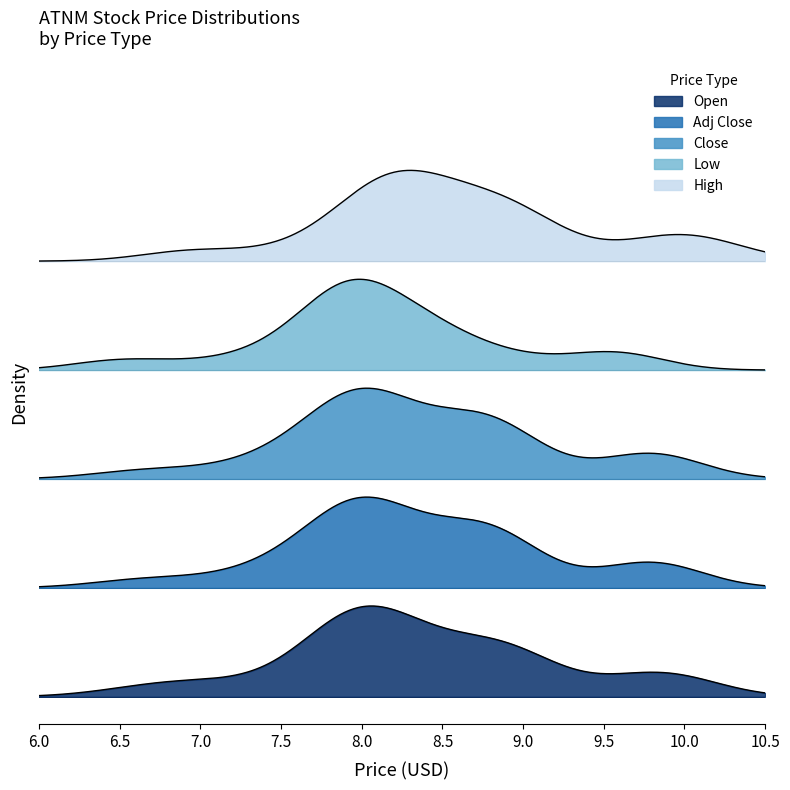

True or false: High and Adj Close cross at least once.

False